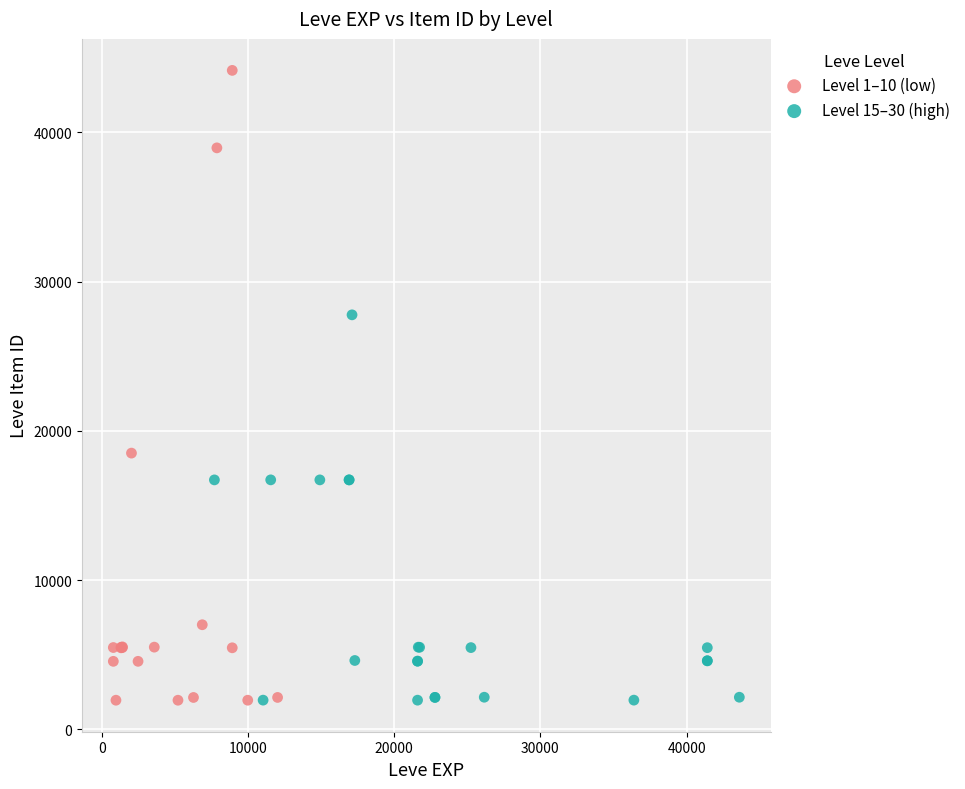

Which series contains the highest Y value?

Level 1–10 (low)